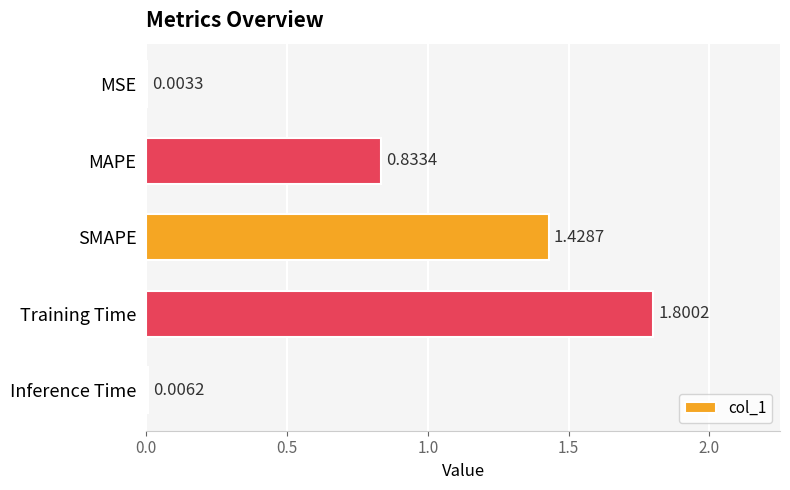

What is the sum of the values at Training Time and MAPE?

2.6